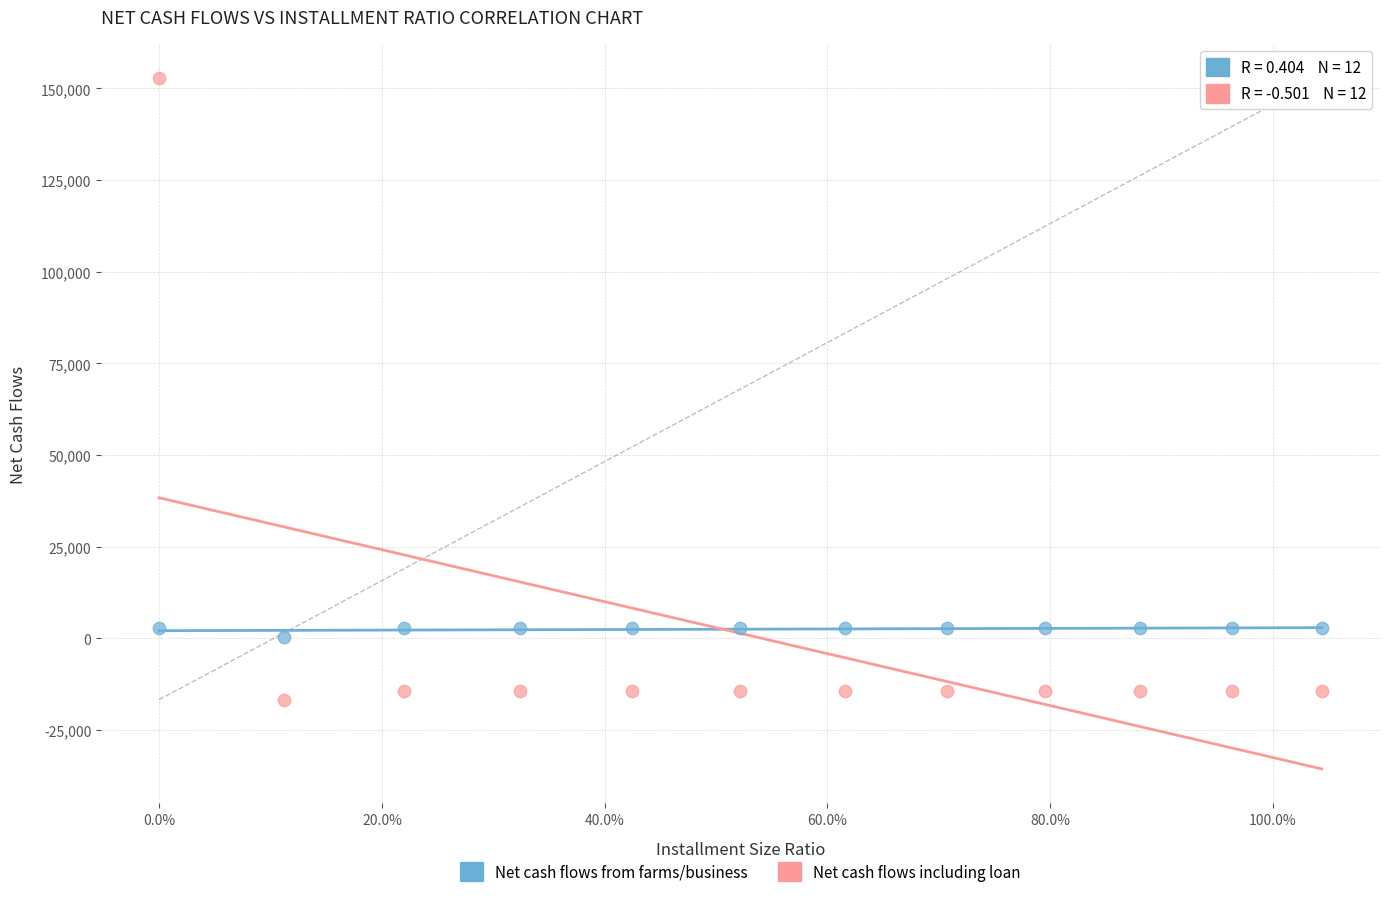

What is the X range (max minus min) for the scatter plot?

1.0